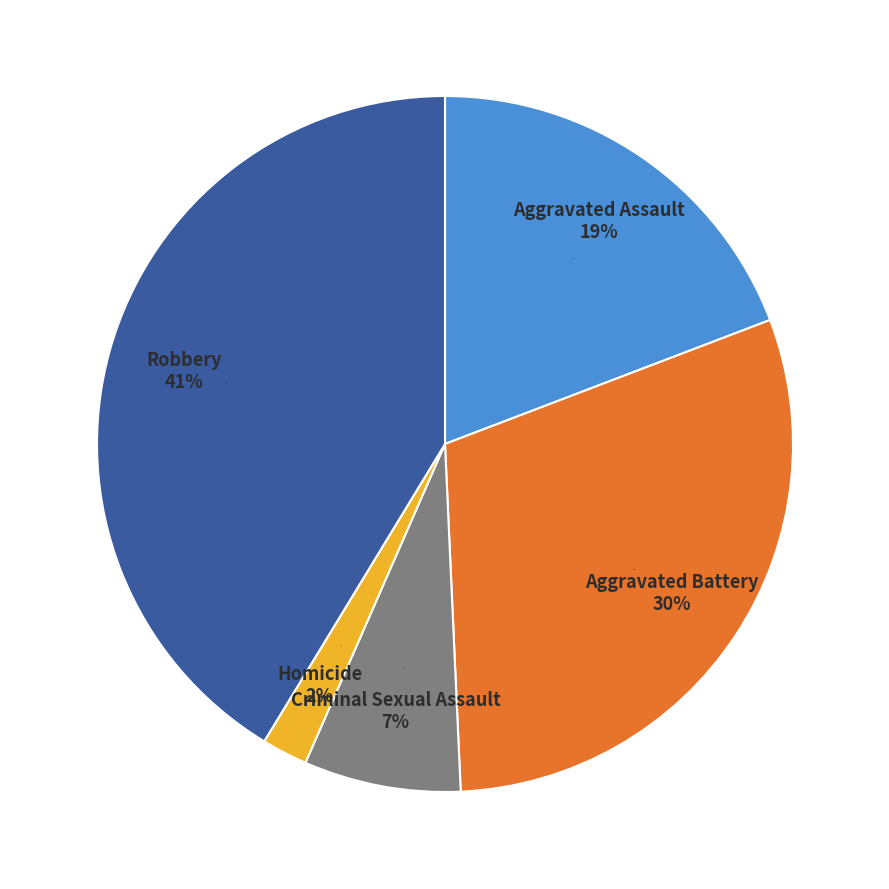

What is the largest slice in the pie chart?

Robbery